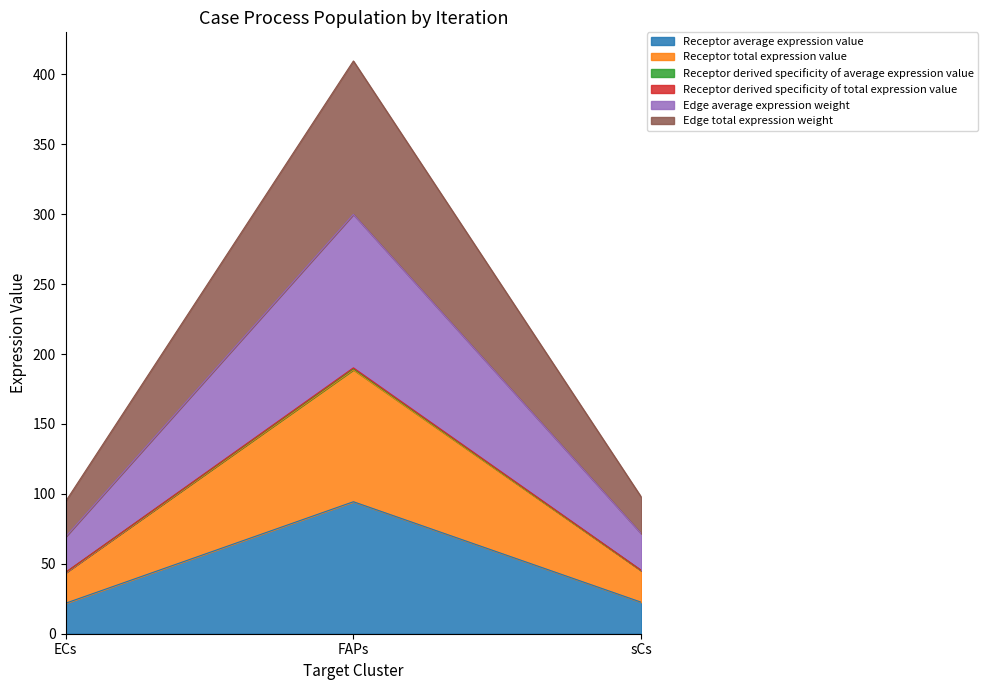

Does the chart display data point markers on the line(s)?

No